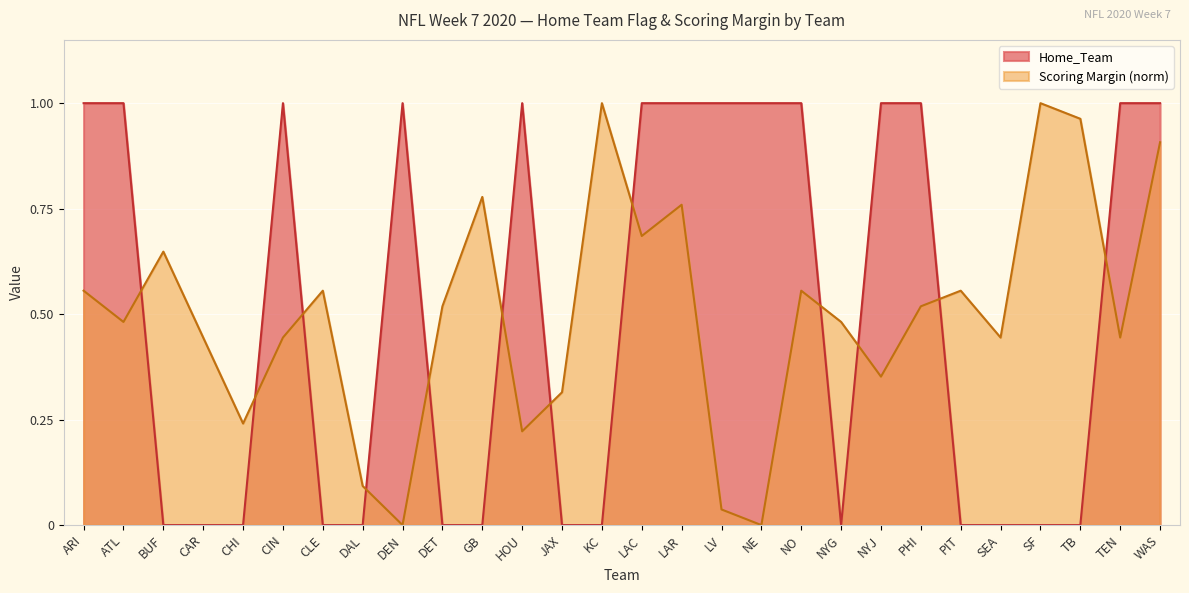

What is the maximum value for Home_Team?

1.0